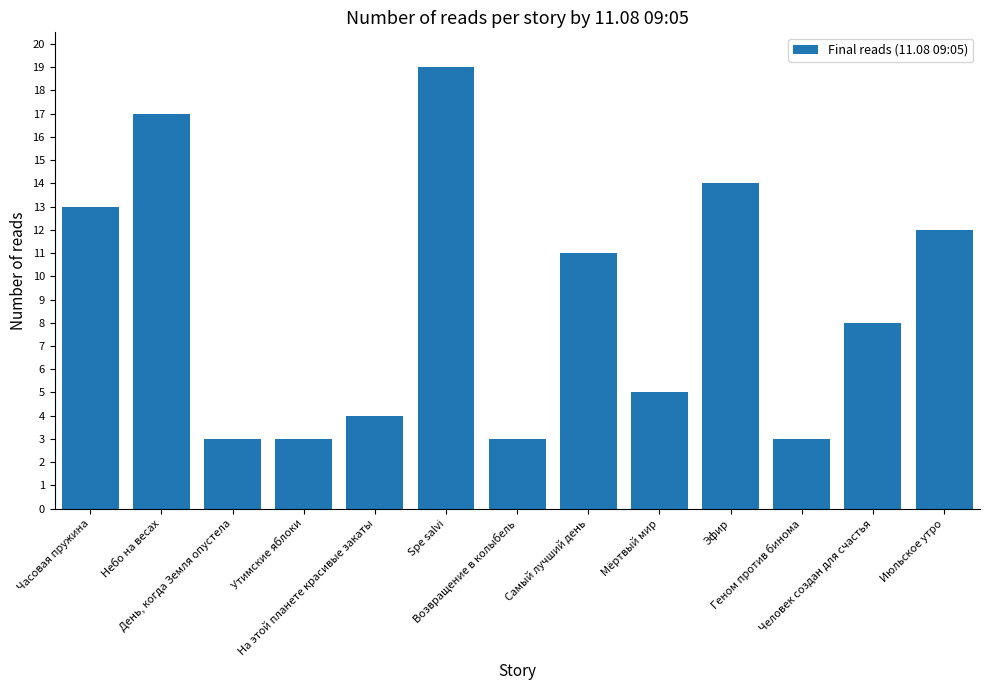

What is the minimum value shown in the chart?

3